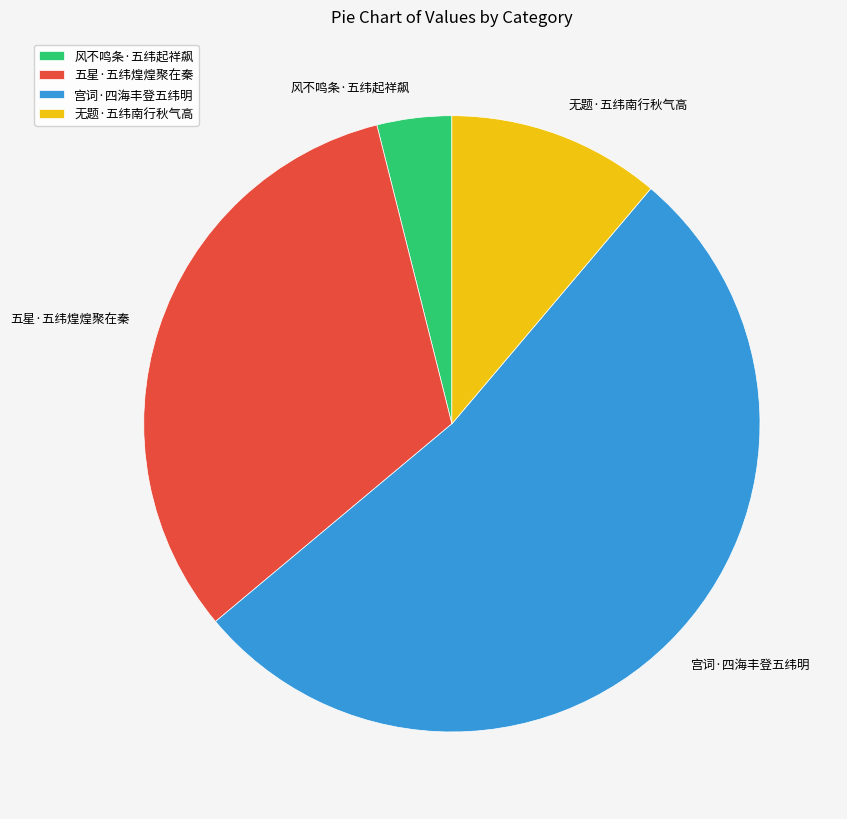

Is it true that 无题·五纬南行秋气高 is 1% of the pie?

False